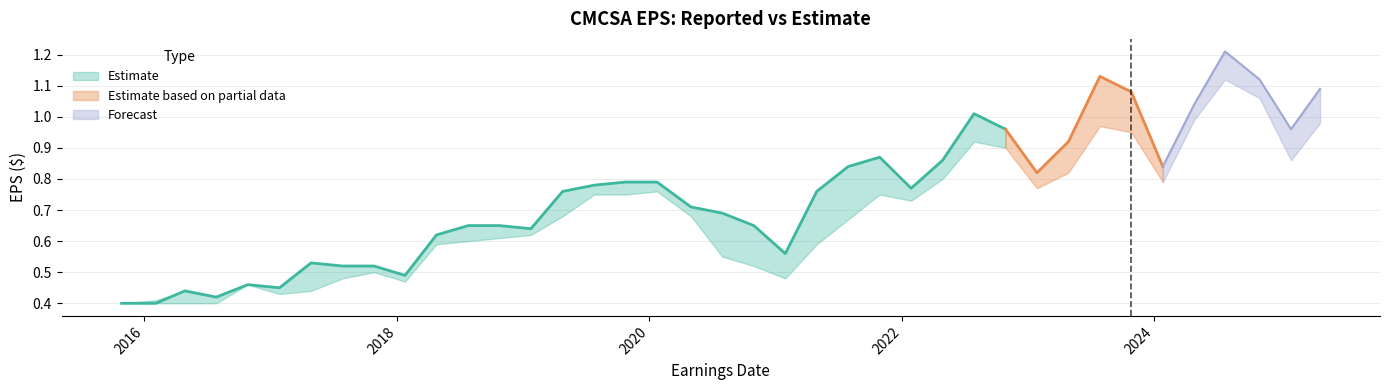

Which series ends up on top after the final intersection of EstimateEPS and ReportedEPS?

ReportedEPS